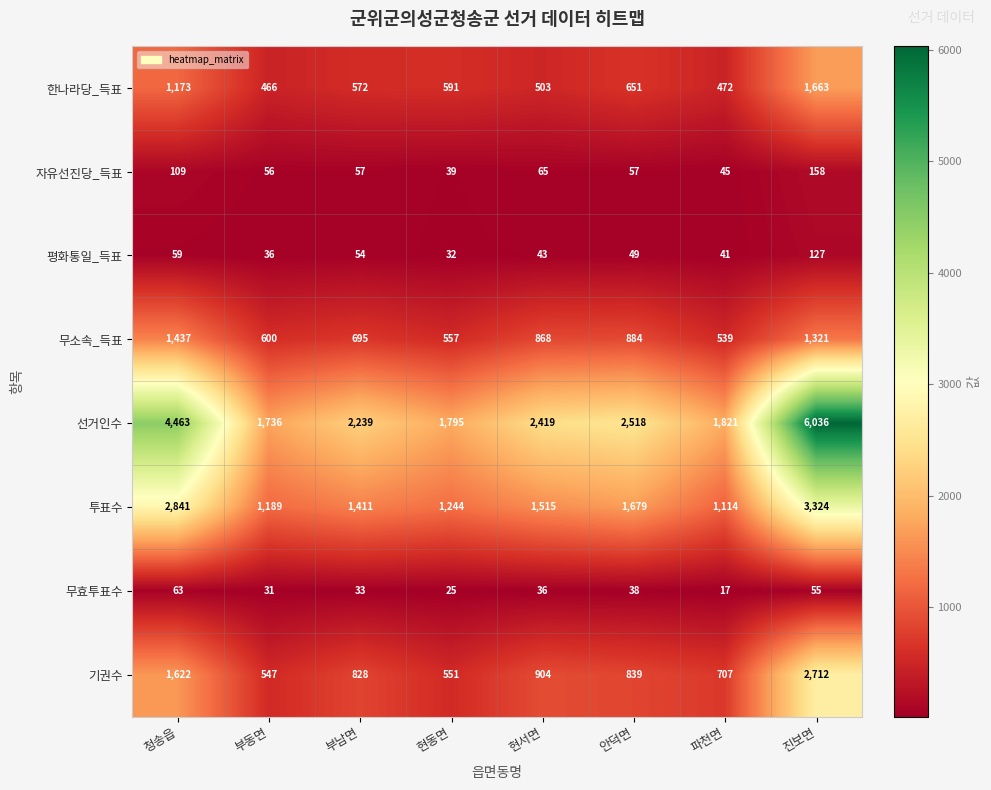

At which category is the sum across all series the highest?

진보면